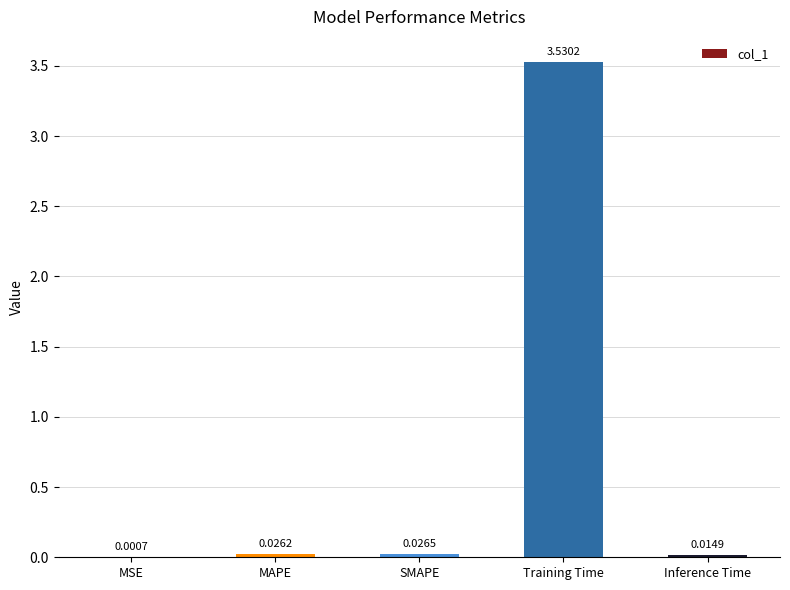

Which has a higher value, Training Time or Inference Time?

Training Time